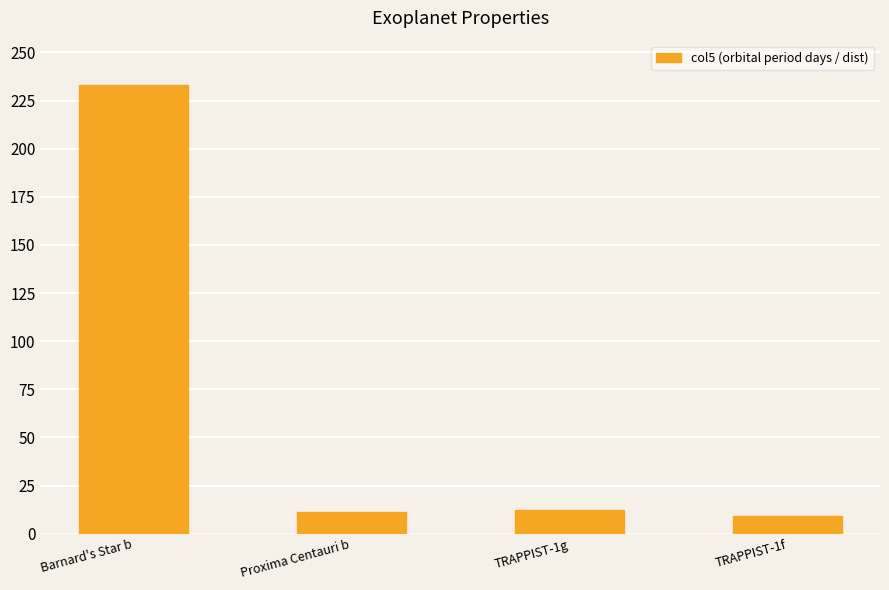

What is the average value?

66.4